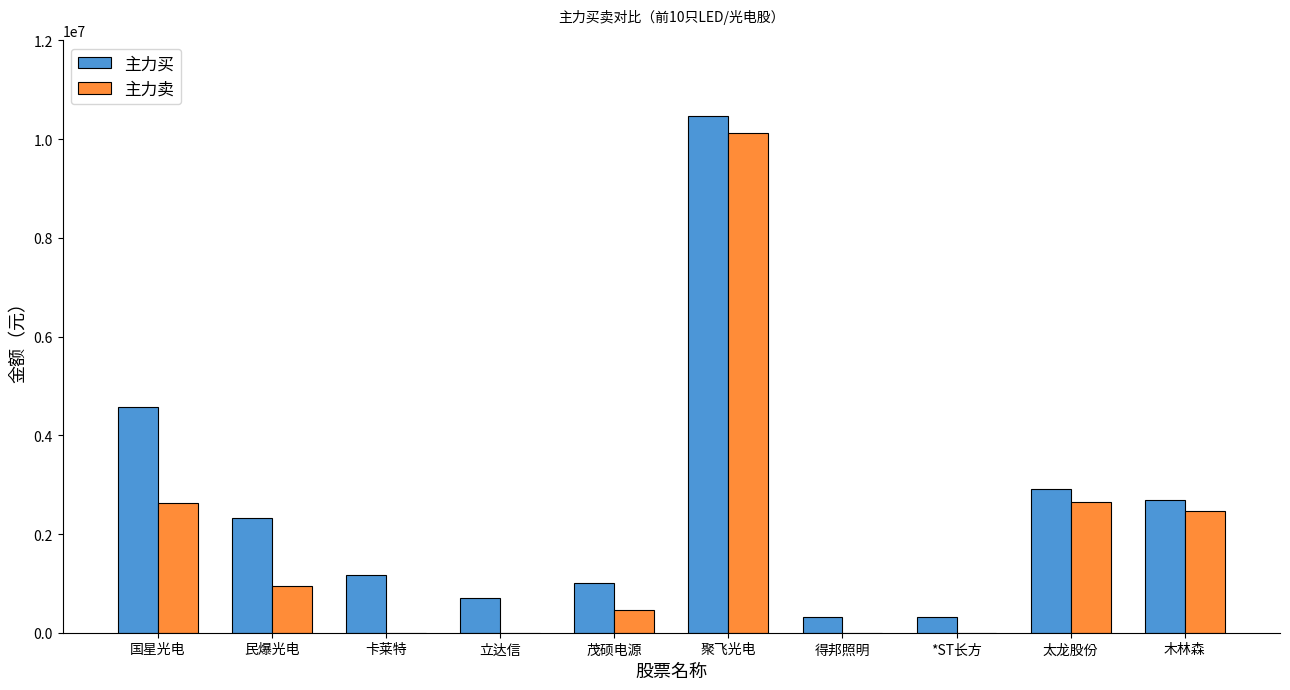

Which series has the largest total across all categories?

主力买